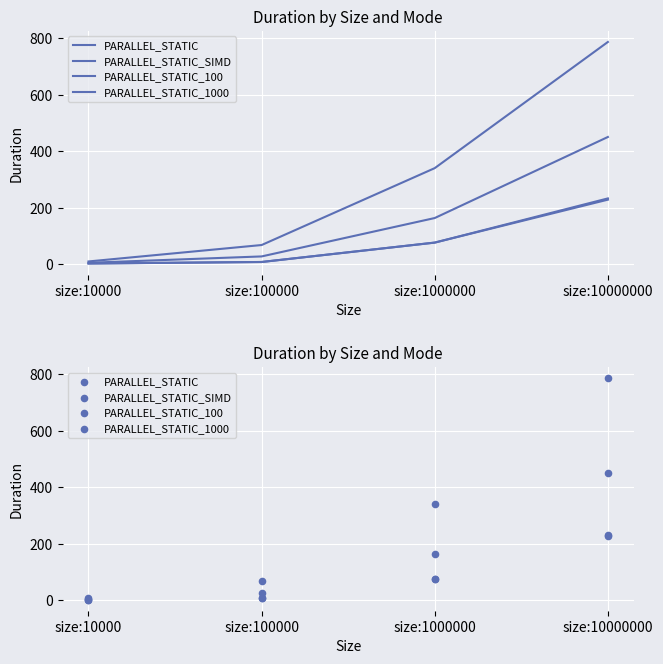

What is the total value across all series at size:100000?

110.3